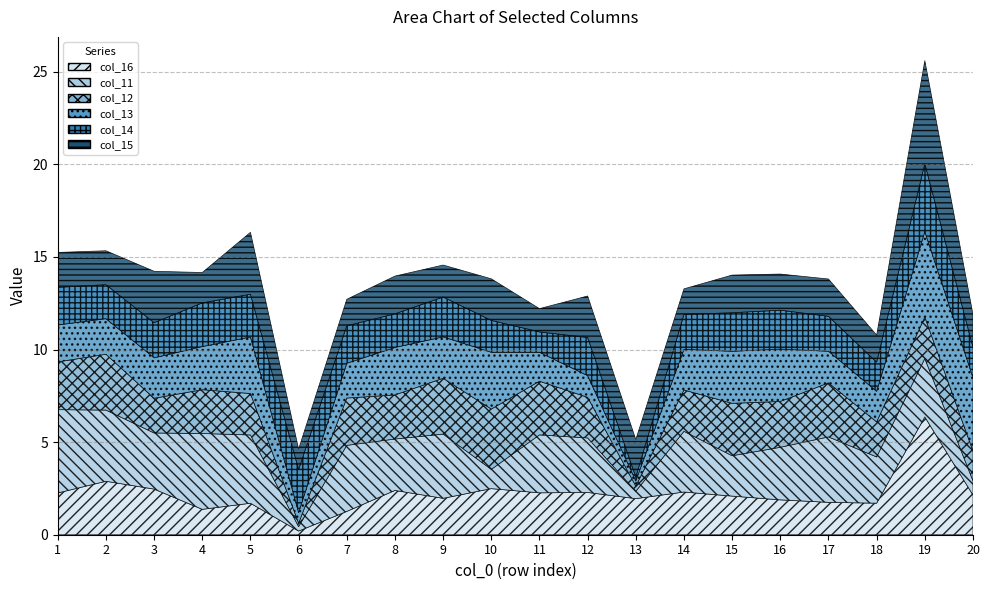

What is the value of the col_16 point at the 14th from the left?

2.3